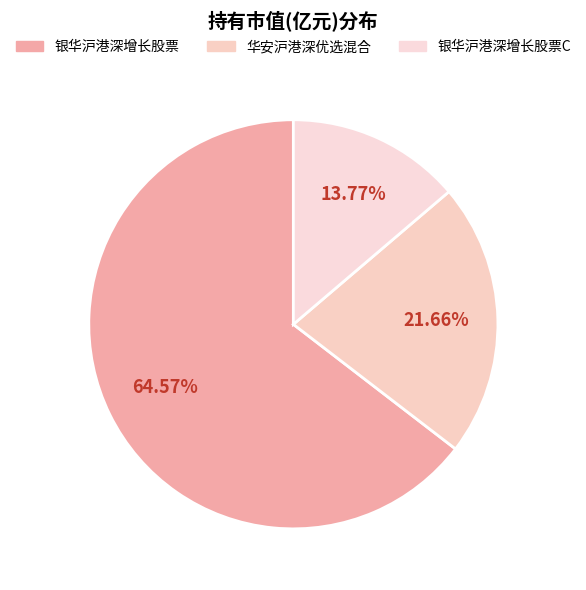

The 华安沪港深优选混合 slice represents 12% of the pie. True or false?

False